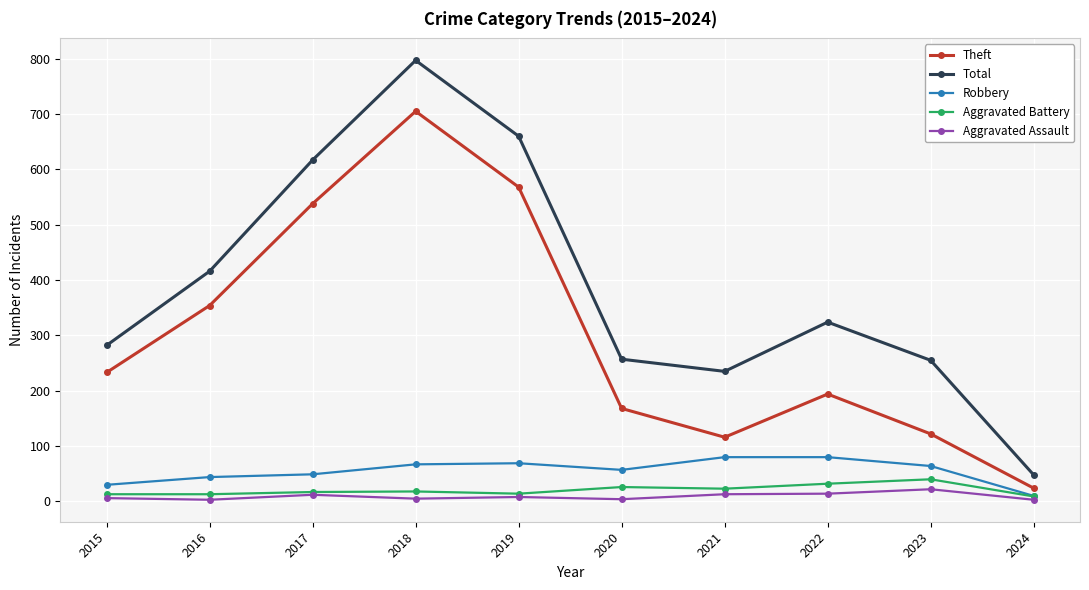

What is the value of the Theft point at the 6th from the left?

168